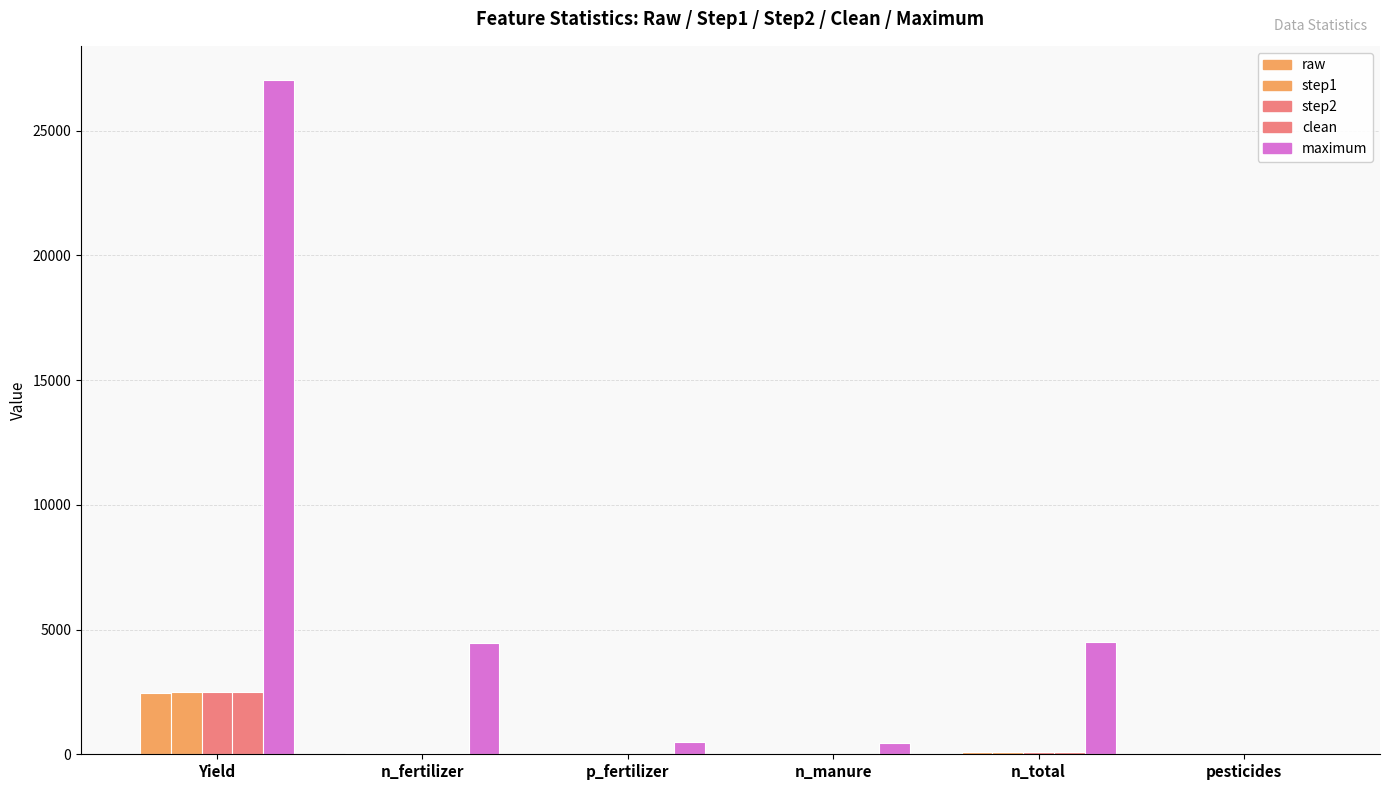

Which series has the widest spread of values?

maximum